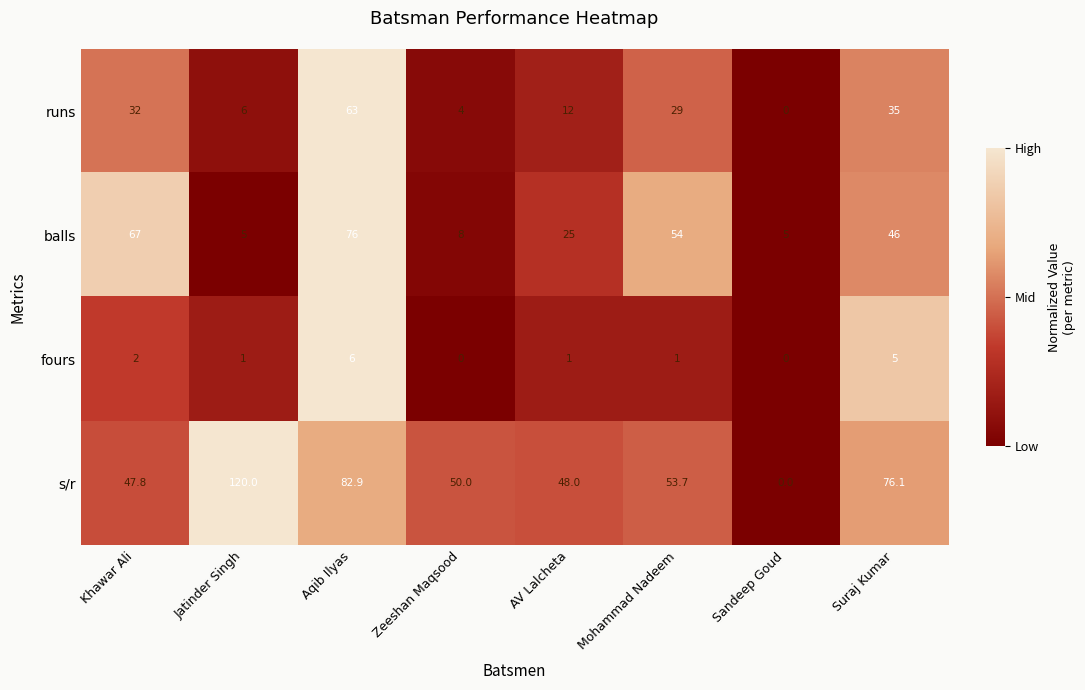

True or false: balls has a value of 80.6 at Suraj Kumar.

False